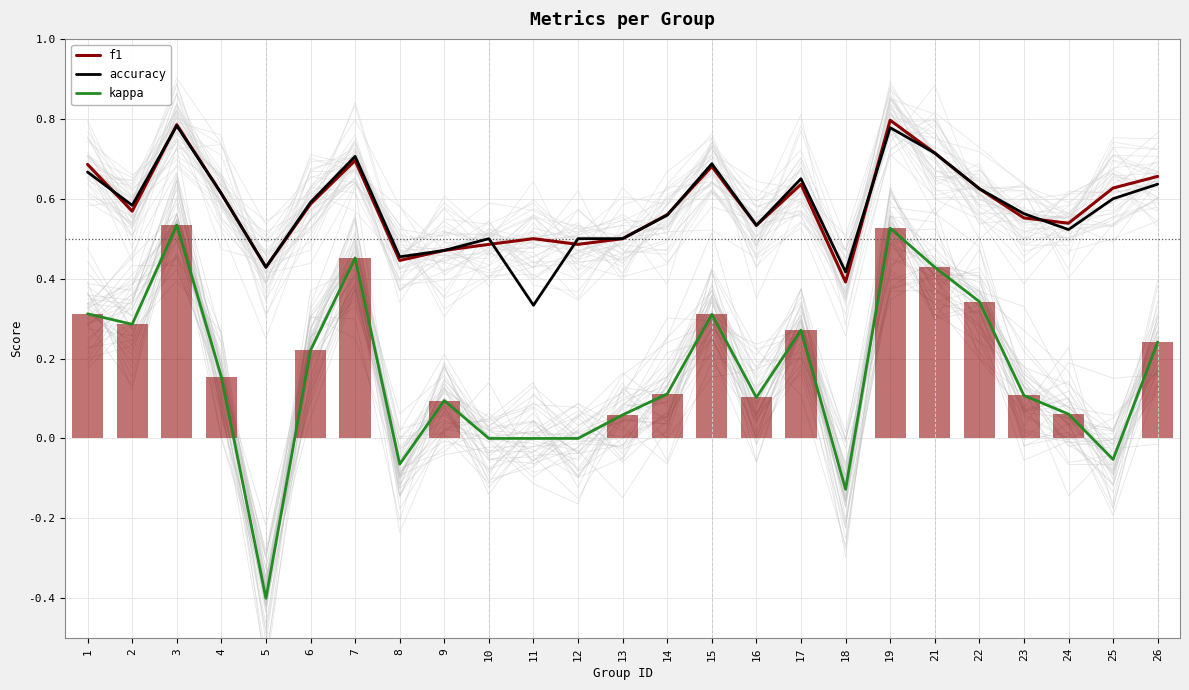

At which category is the sum across all series the highest?

3